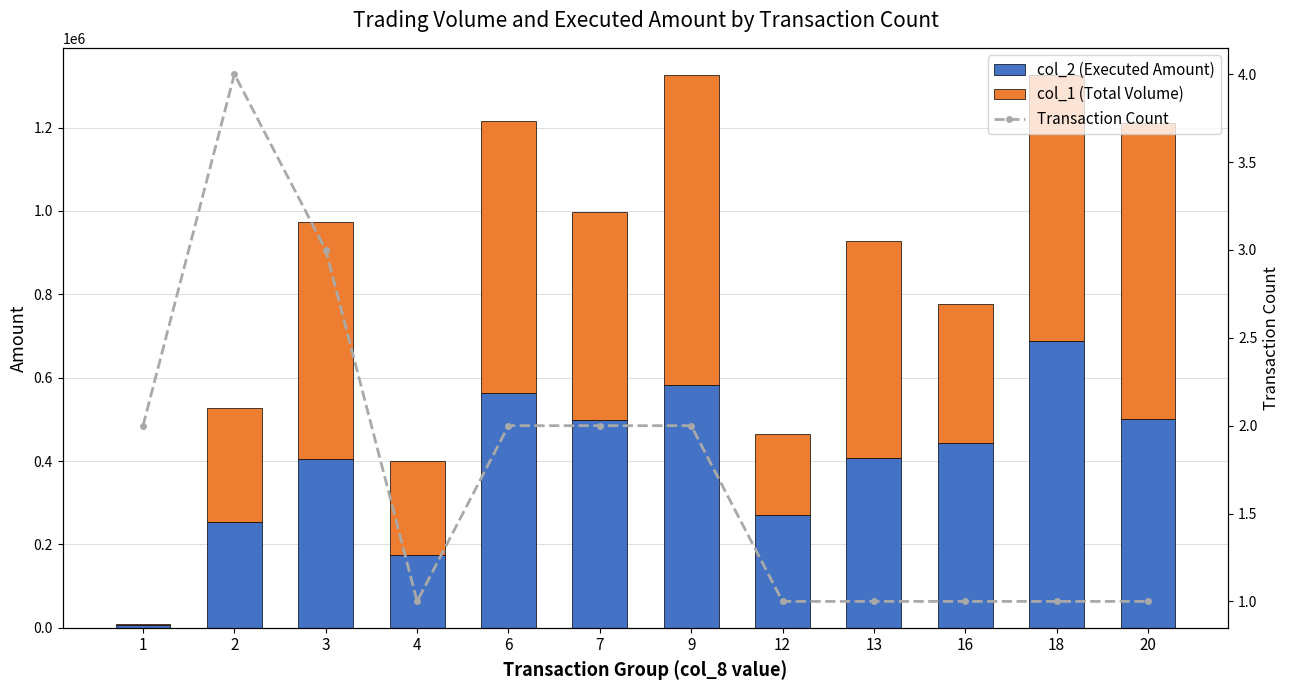

Between 4 and 12, which series saw the biggest shift?

col_2 (Executed Amount)